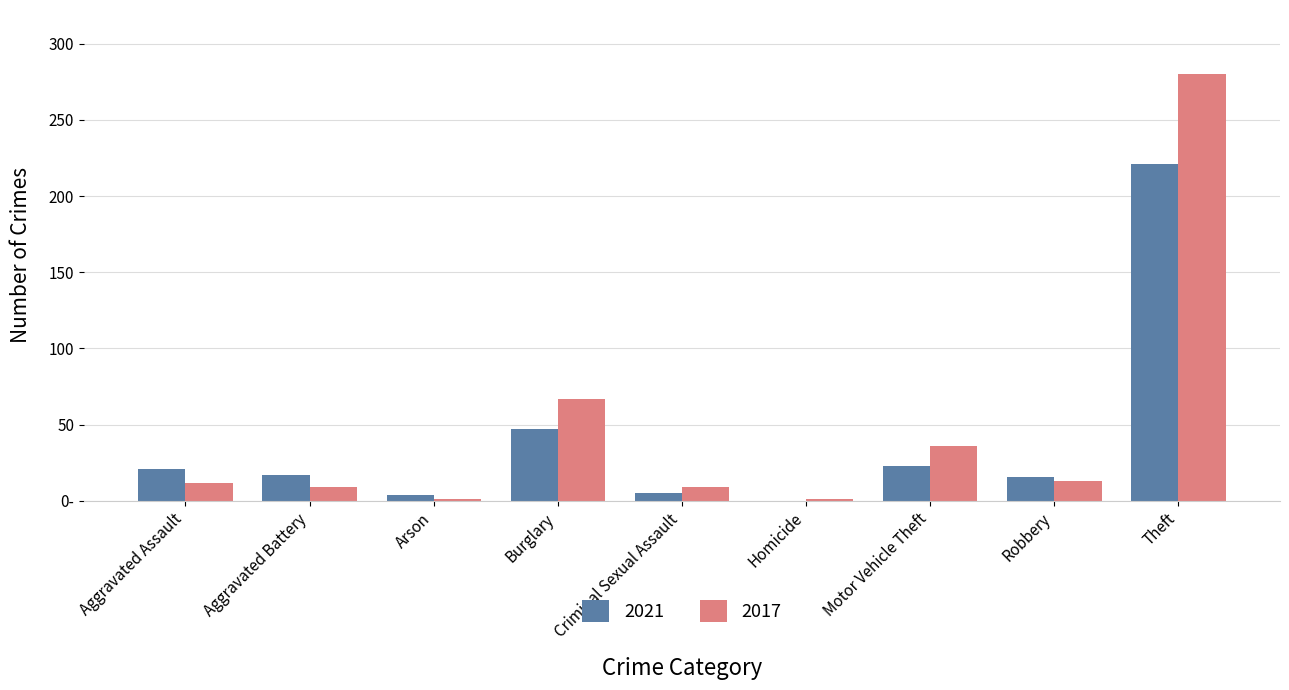

Are the bars horizontal?

No